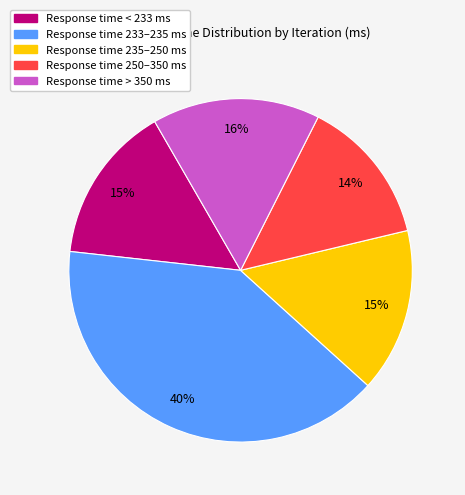

Does any single category account for the majority?

No